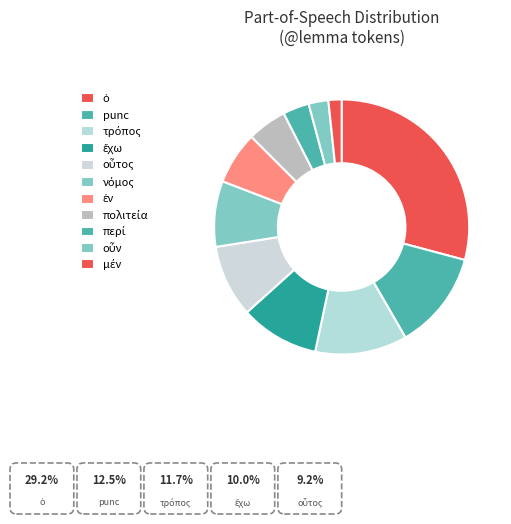

What percentage is NOT represented by ἔχω?

90.0%